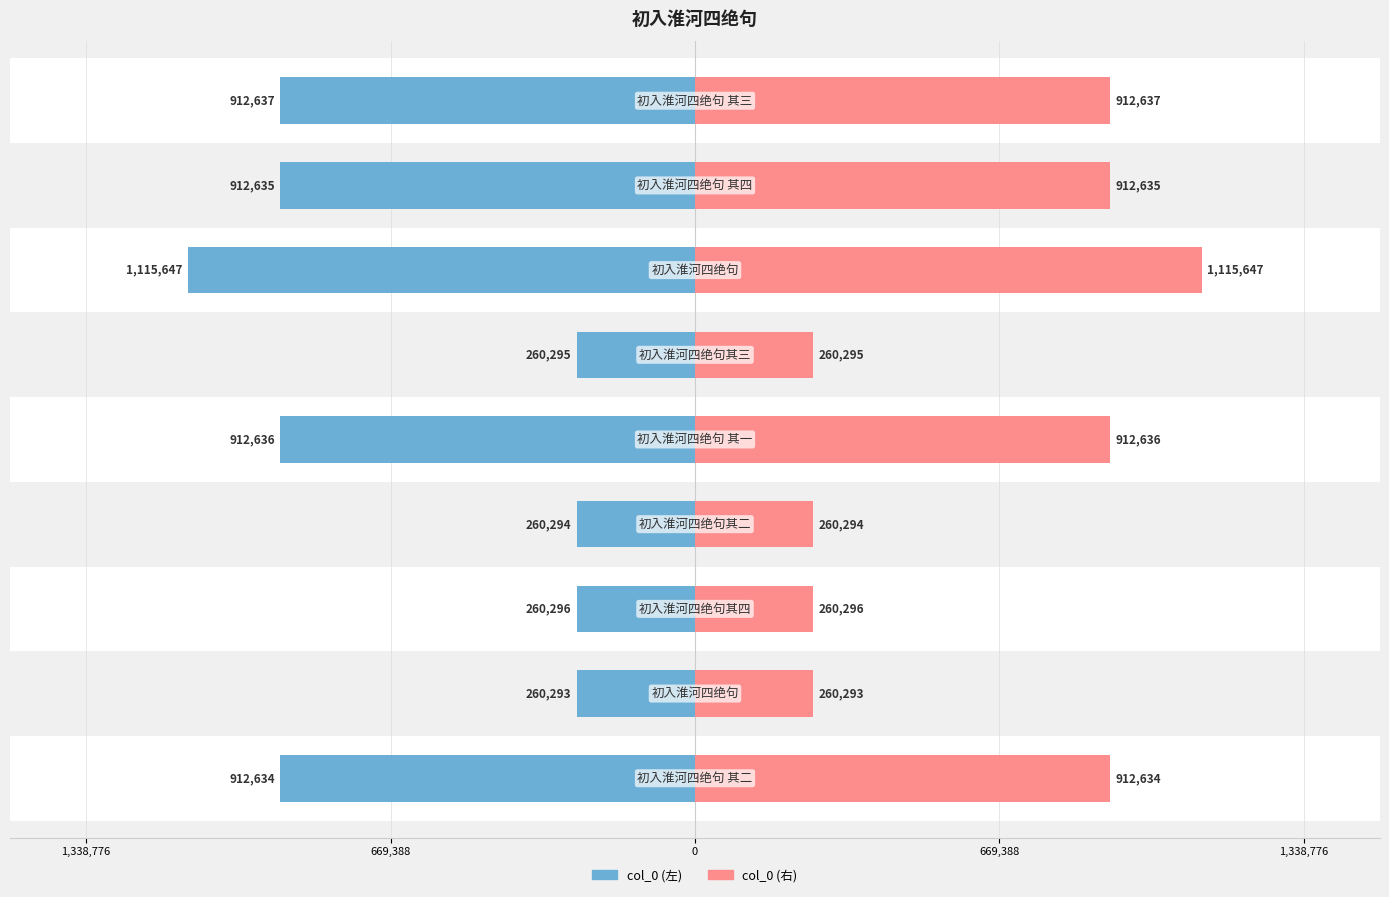

Reading right to left, what are all the values shown in this chart?

col_0 (left): -912637	-912635	-1115647	-260295	-912636	-260294	-260296	-260293	-912634
col_0: 912637	912635	1115647	260295	912636	260294	260296	260293	912634